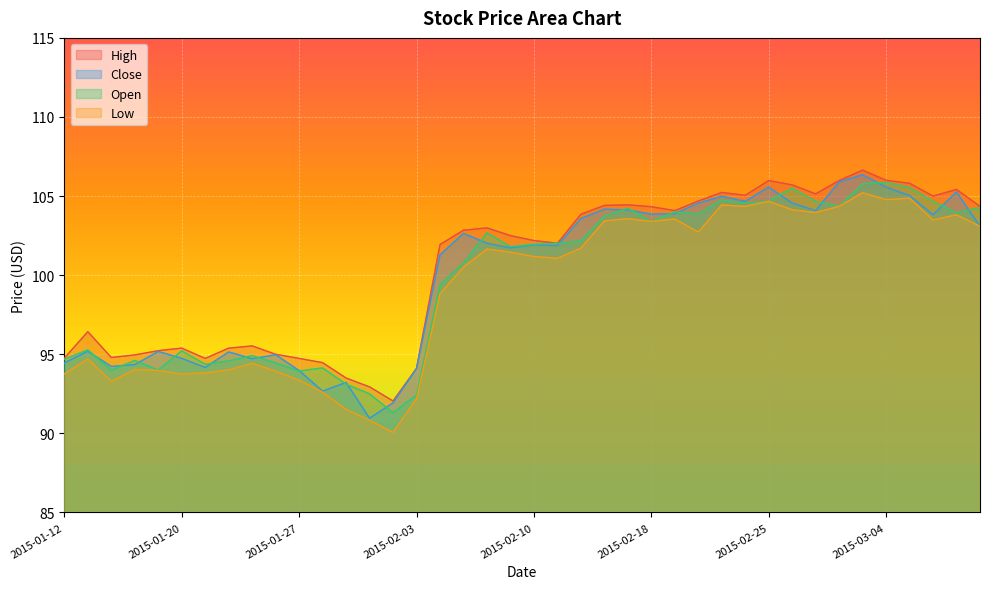

Where is the first local maximum for High?

2015-01-13